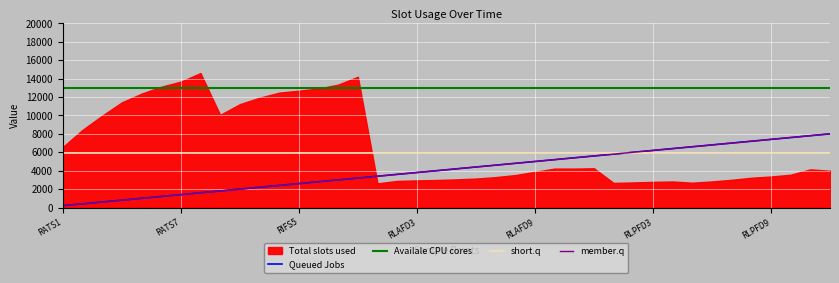

What is the spread (max minus min) of values at 33?

7039.5